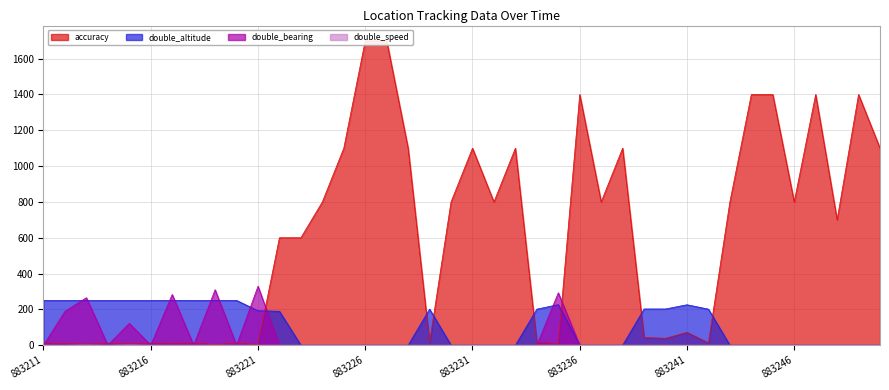

What is the highest value of the double_altitude series?

250.2